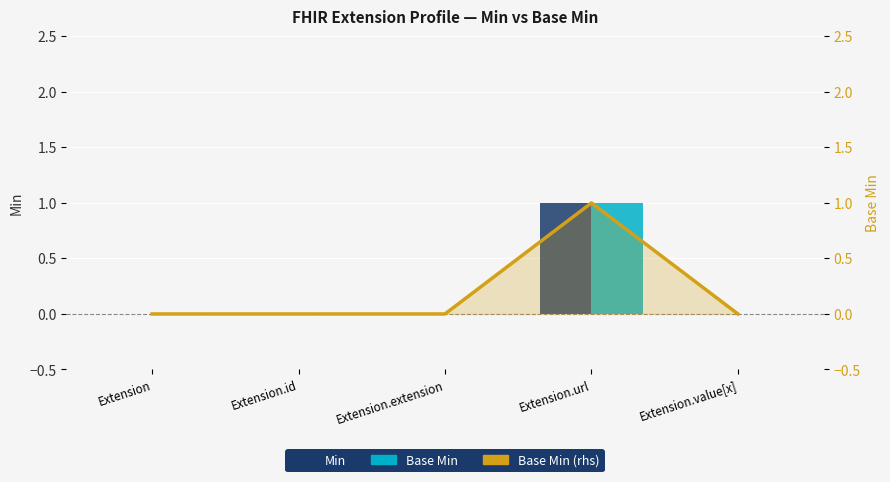

List the series in order of their peak value, highest first.

Min, Base Min, Base Min (line)